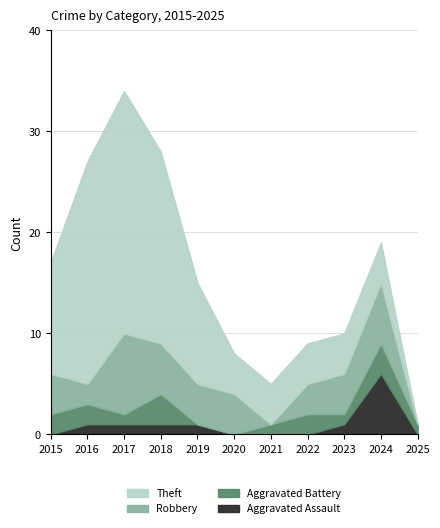

In Theft, how many points are higher than both neighbors (excluding endpoints)?

1